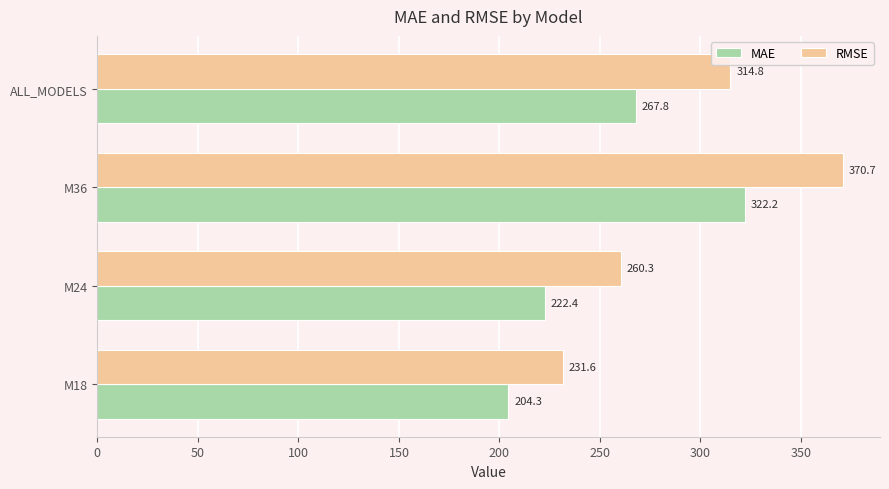

Is the value of MAE at M18 greater than the value of RMSE at ALL_MODELS?

No